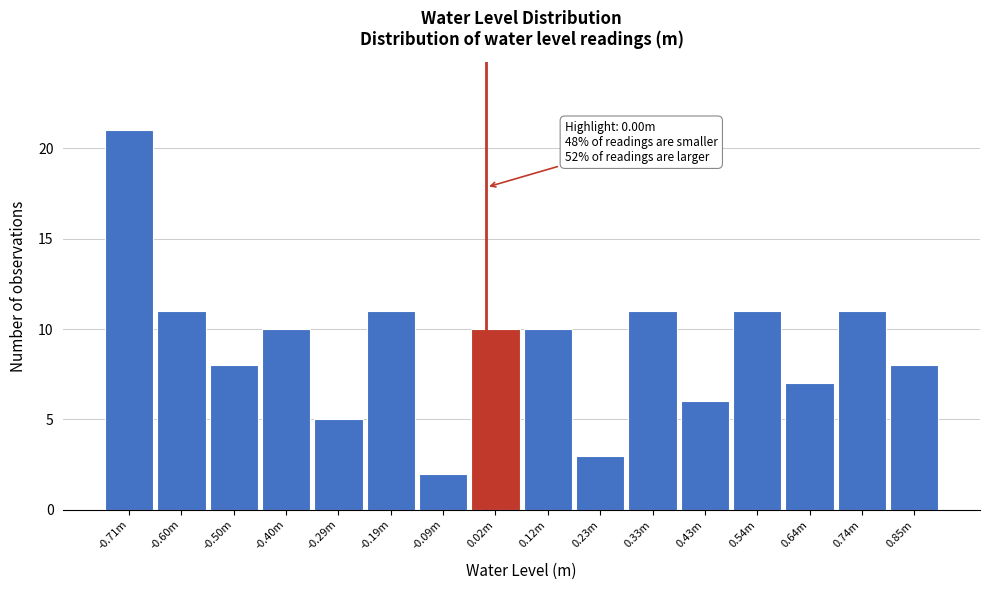

Reading left to right, what are all the values shown in this chart?

-0.71m=21	-0.60m=11	-0.50m=8	-0.40m=10	-0.29m=5	-0.19m=11	-0.09m=2	0.02m=10	0.12m=10	0.23m=3	0.33m=11	0.43m=6	0.54m=11	0.64m=7	0.74m=11	0.85m=8